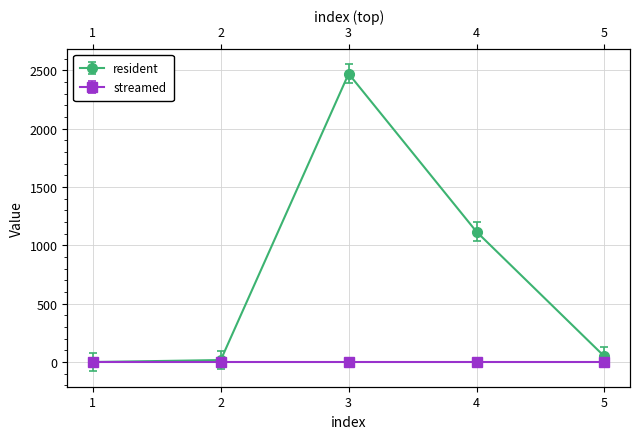

Which has a higher value, 4 or 5?

4